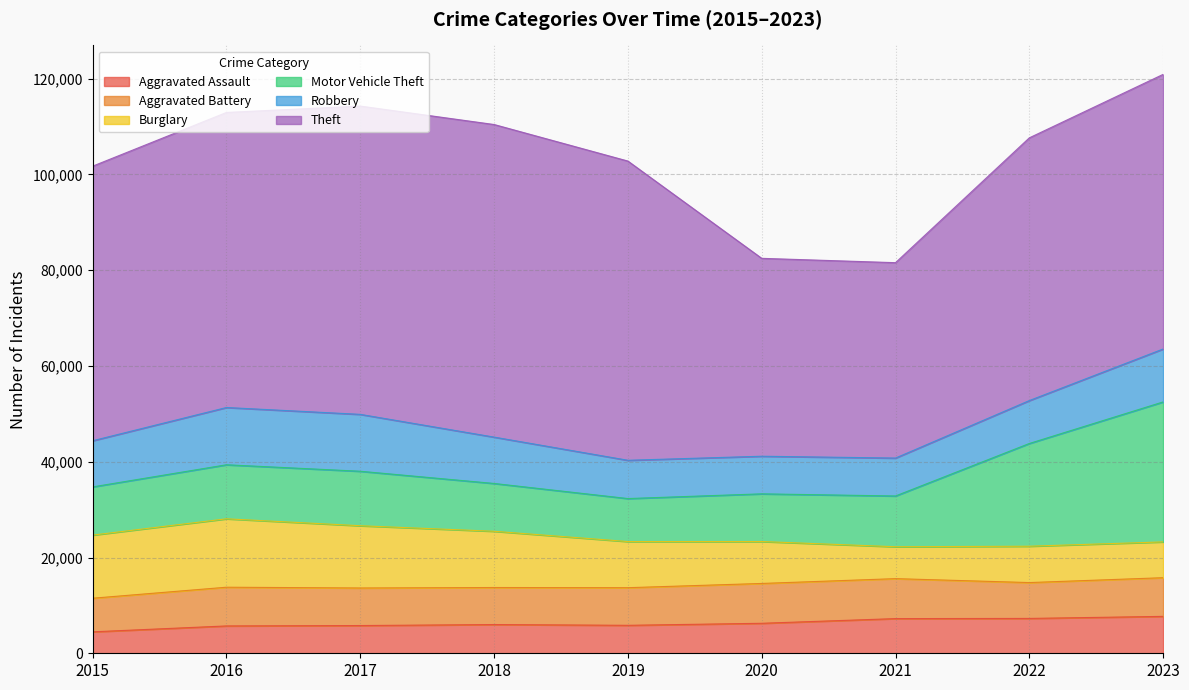

What is the difference between the highest and lowest values at 2023?

49879